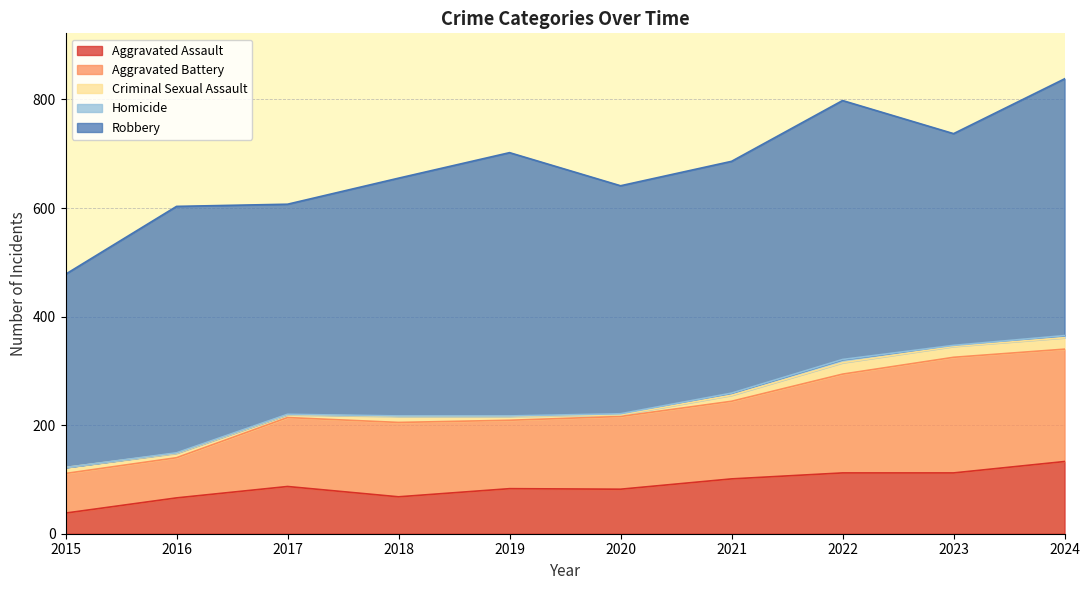

At which category does the chart reach its peak across all series?

2019